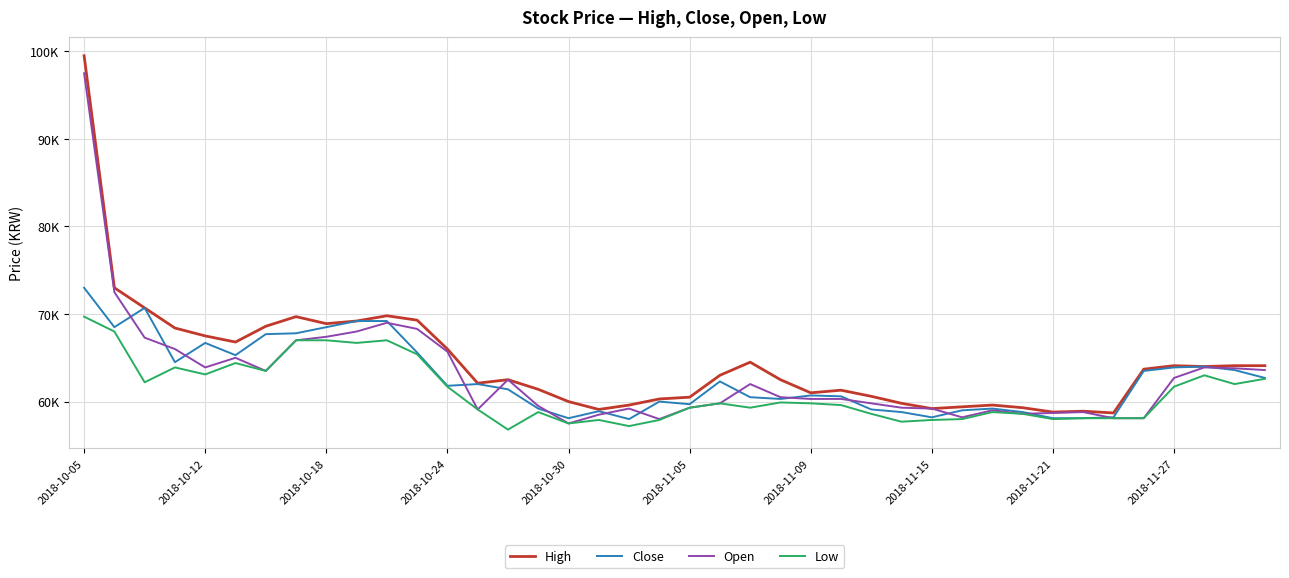

At how many categories does at least one series exceed 80016?

1